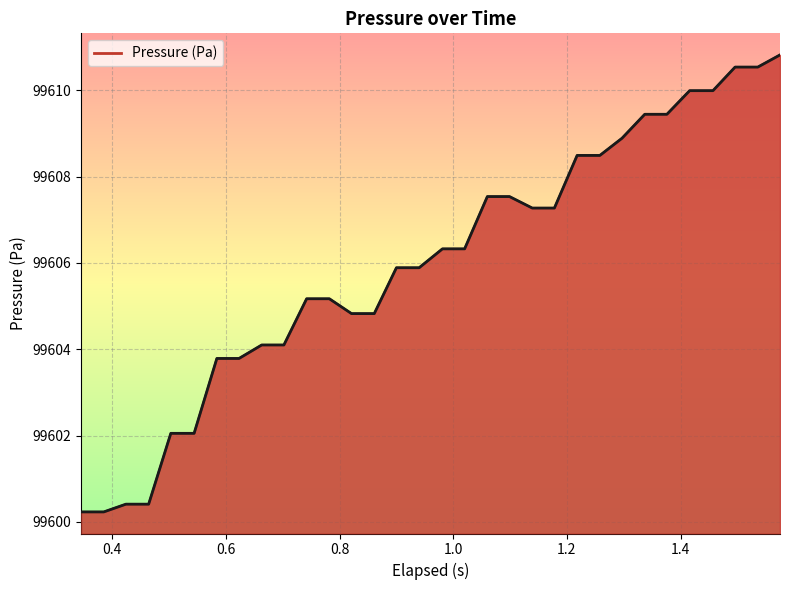

Reading left to right, transcribe all the data shown in this chart.

99600.2	99600.2	99600.4	99600.4	99602.1	99602.1	99603.8	99603.8	99604.1	99604.1	99605.2	99605.2	99604.8	99604.8	99605.9	99605.9	99606.3	99606.3	99607.5	99607.5	99607.3	99607.3	99608.5	99608.5	99608.9	99609.4	99609.4	99610.0	99610.0	99610.5	99610.5	99610.8